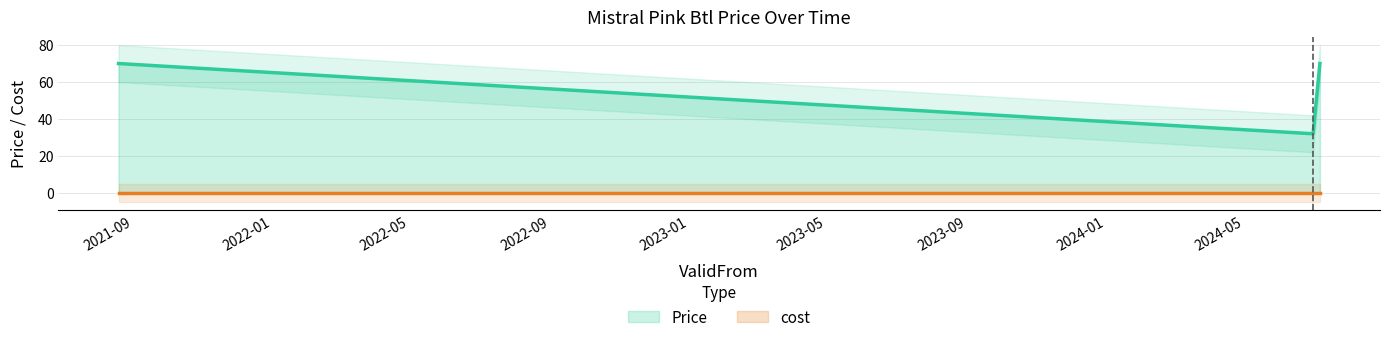

Count the values in the range 32 to 70.

3